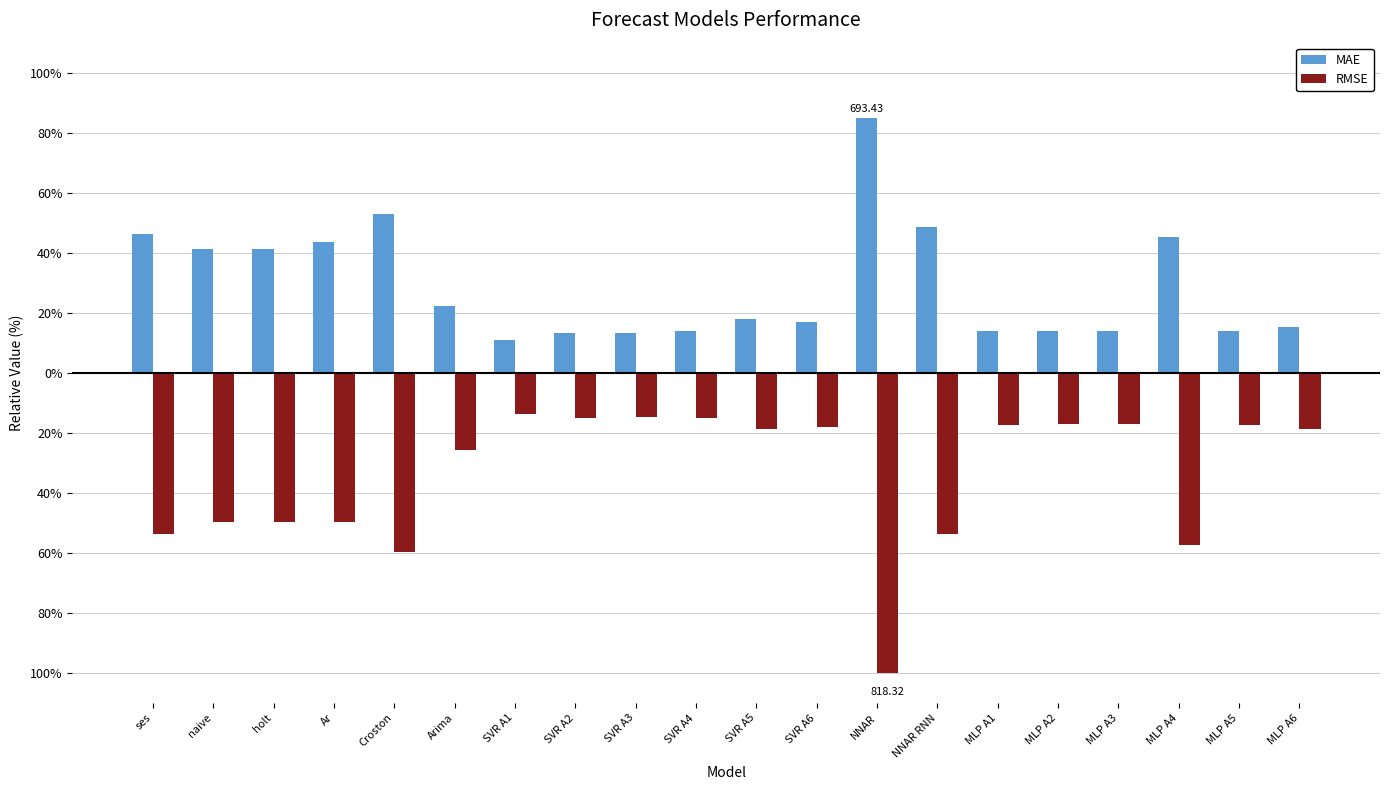

What position from the left is SVR A2?

8